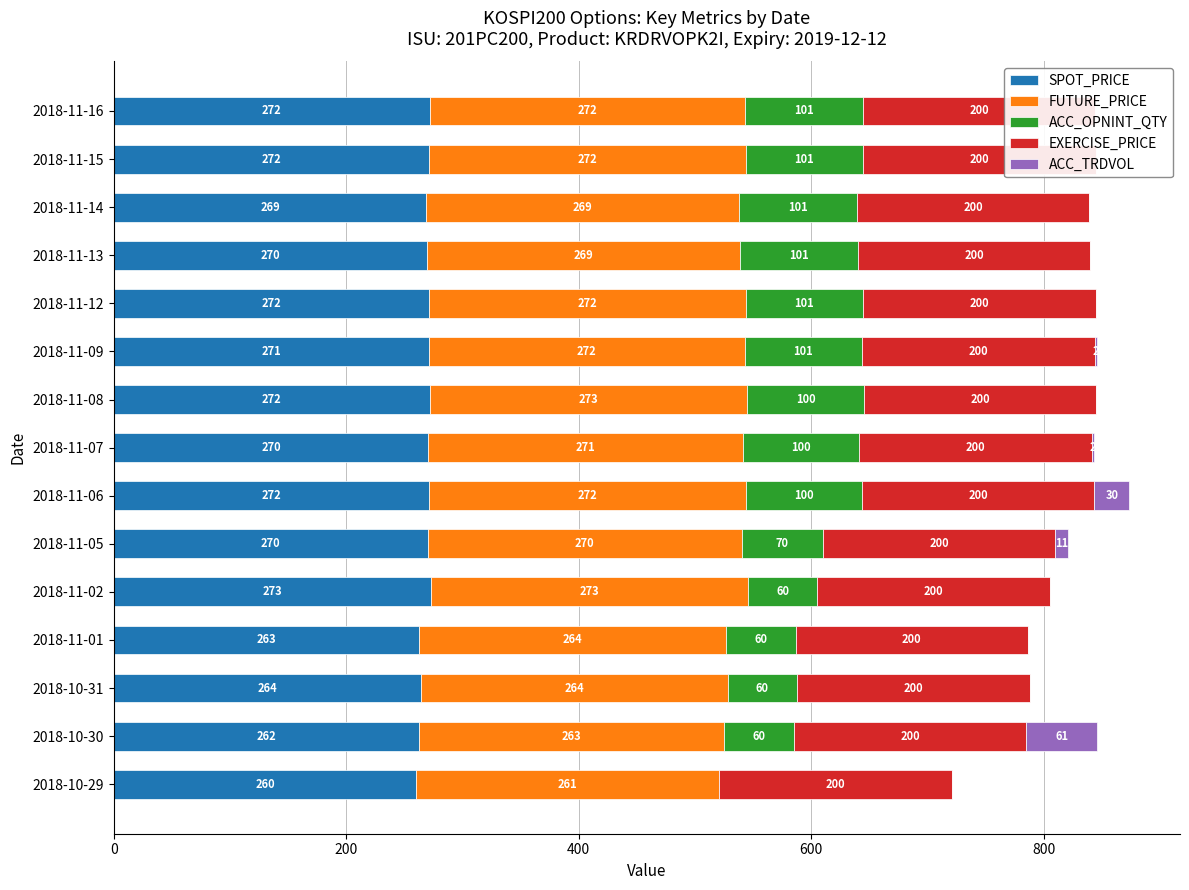

How many bars are there in total?

75